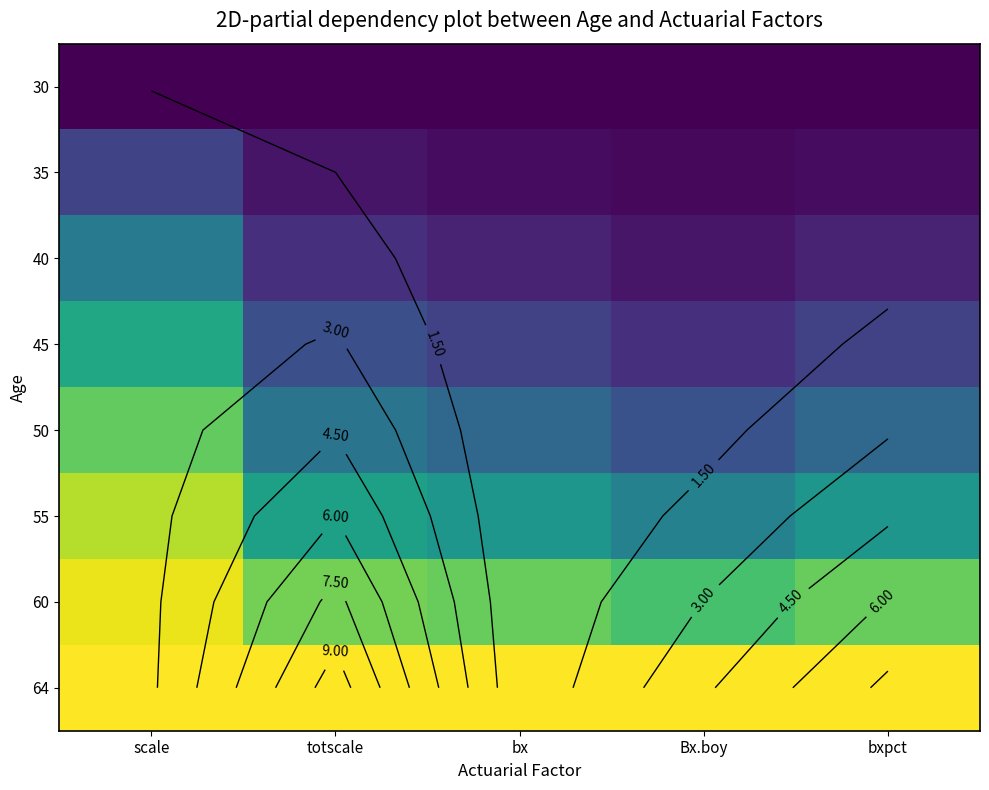

At which category is the sum across all series the highest?

scale